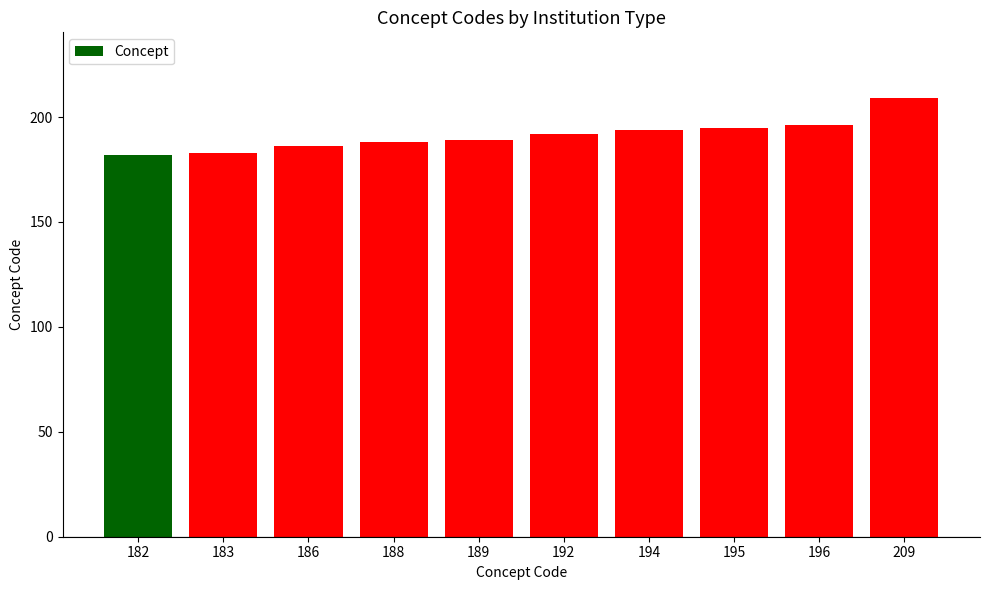

What is the ratio of the value at 182 to the value at 183?

1.0